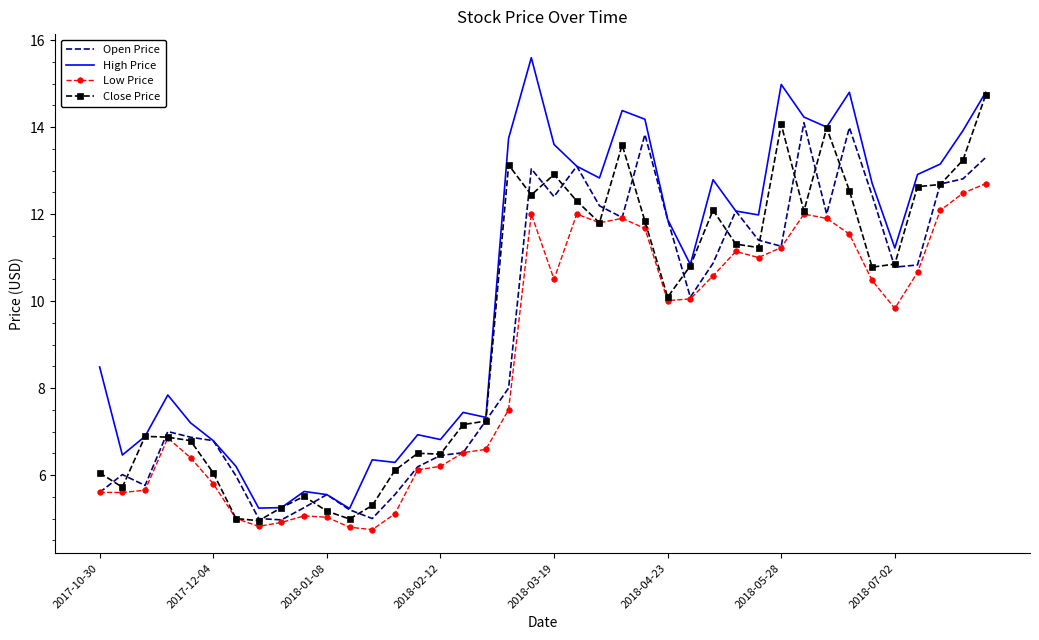

In Close Price, how many points are higher than both neighbors (excluding endpoints)?

9